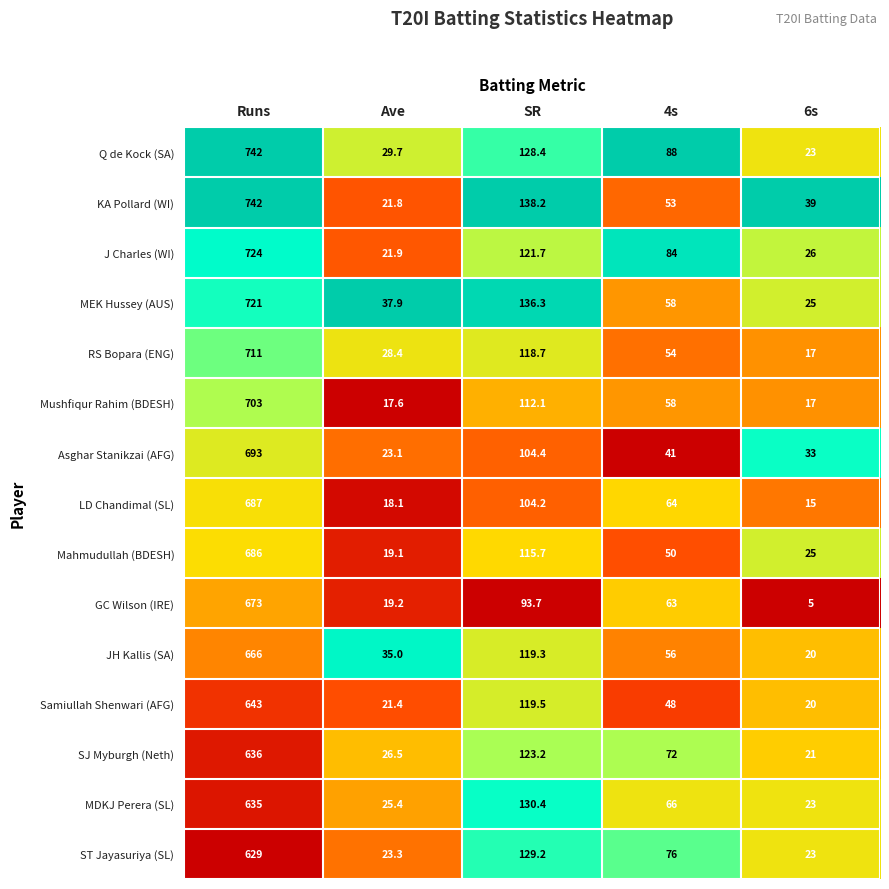

True or false: LD Chandimal (SL) has a value of 101.8 at 4s.

False